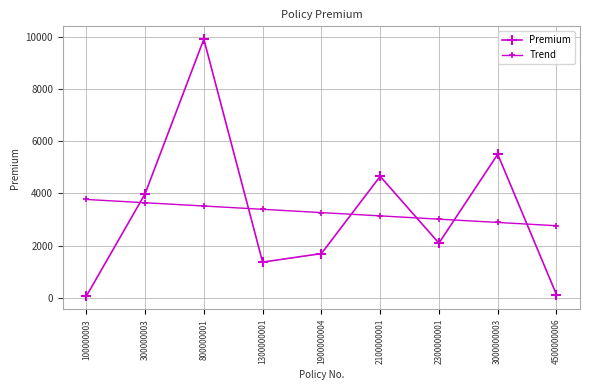

Rank the series at 800000001 from lowest to highest value.

Trend, Premium